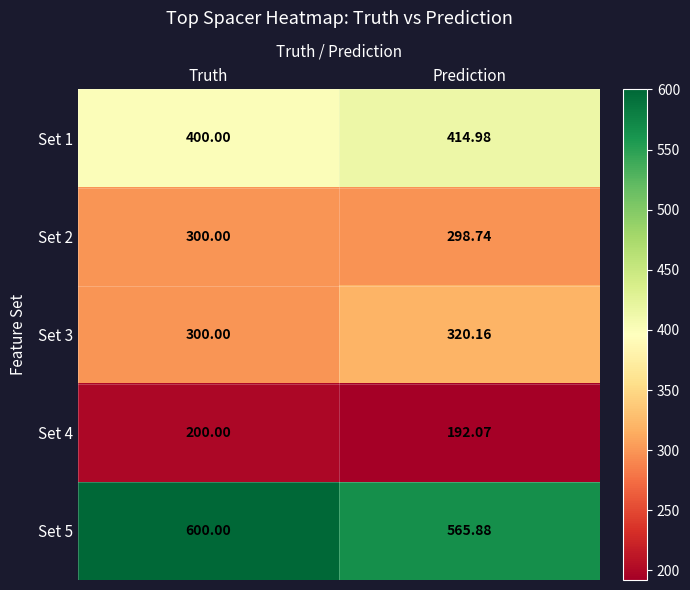

Is the value of Set 2 at Prediction greater than the value of Set 3 at Truth?

No